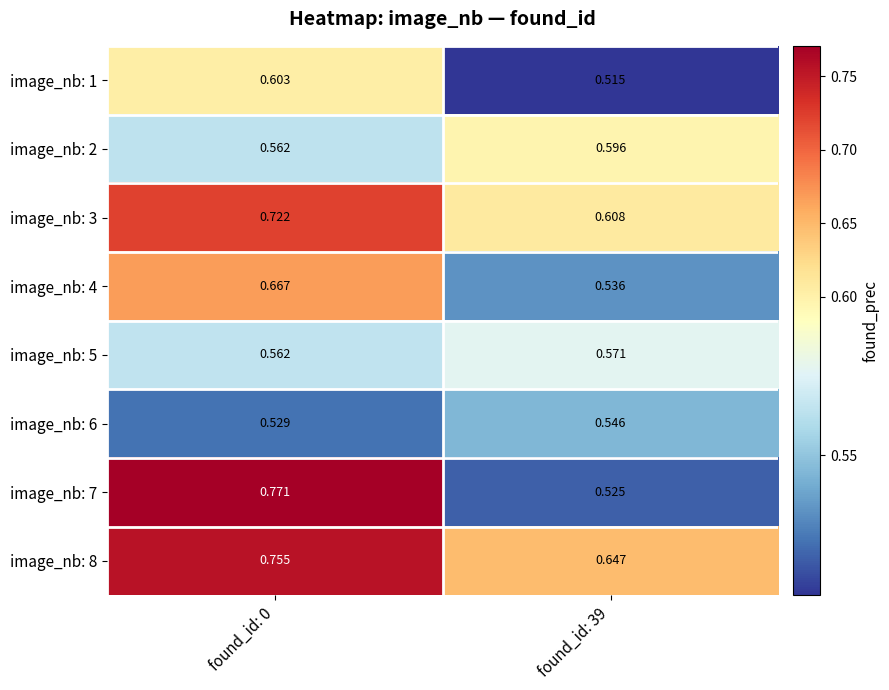

Is the value of image_nb: 1 at found_id: 39 greater than the value of image_nb: 3 at found_id: 39?

No